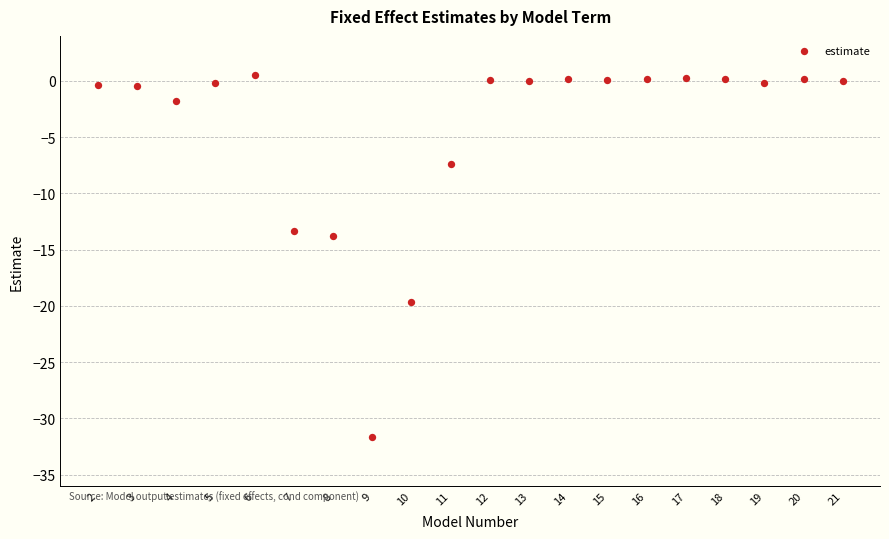

What Y value in the scatter plot is closest to -15?

-13.8